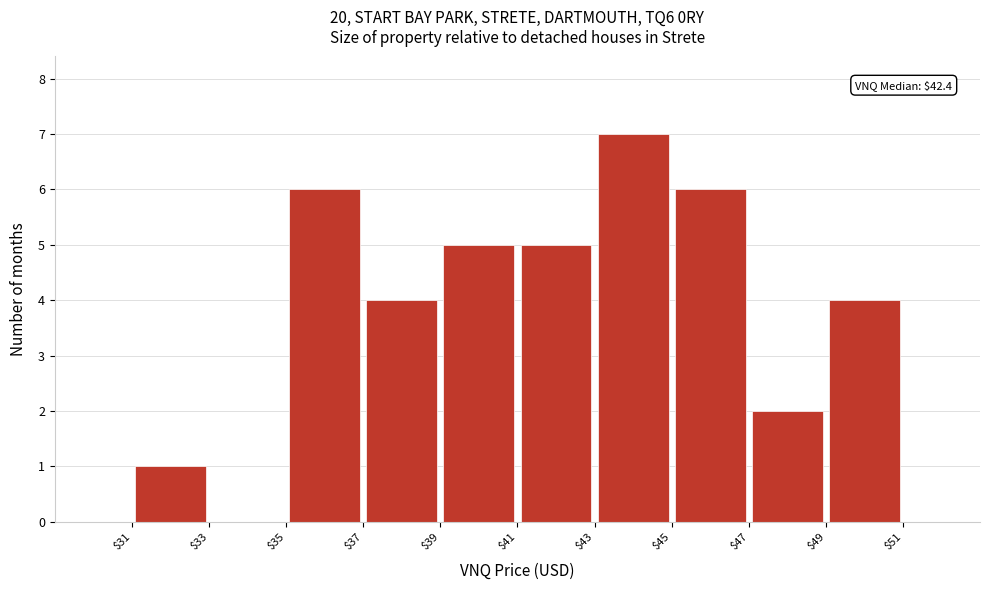

Over which range of the x-axis is the bar tallest?

43 to 45